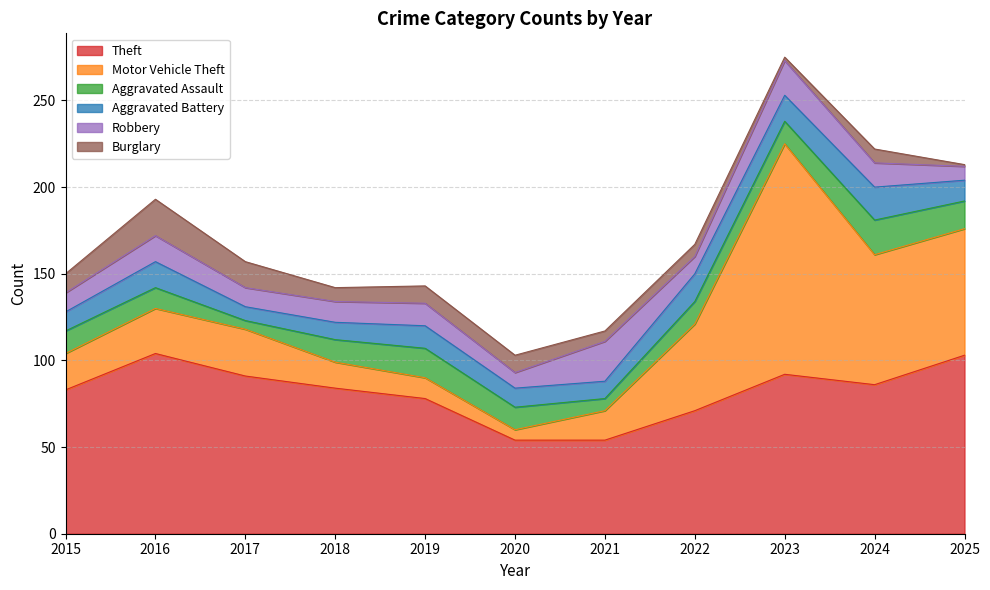

Which series ends up on top after the final intersection of Robbery and Burglary?

Robbery